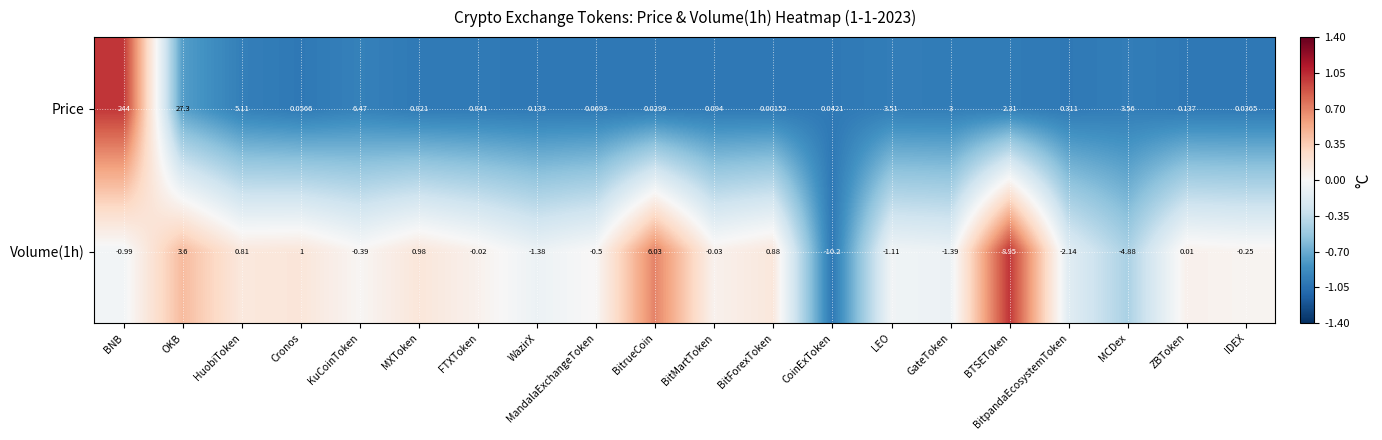

Which category has the lowest value in the Volume(1h) series?

CoinExToken